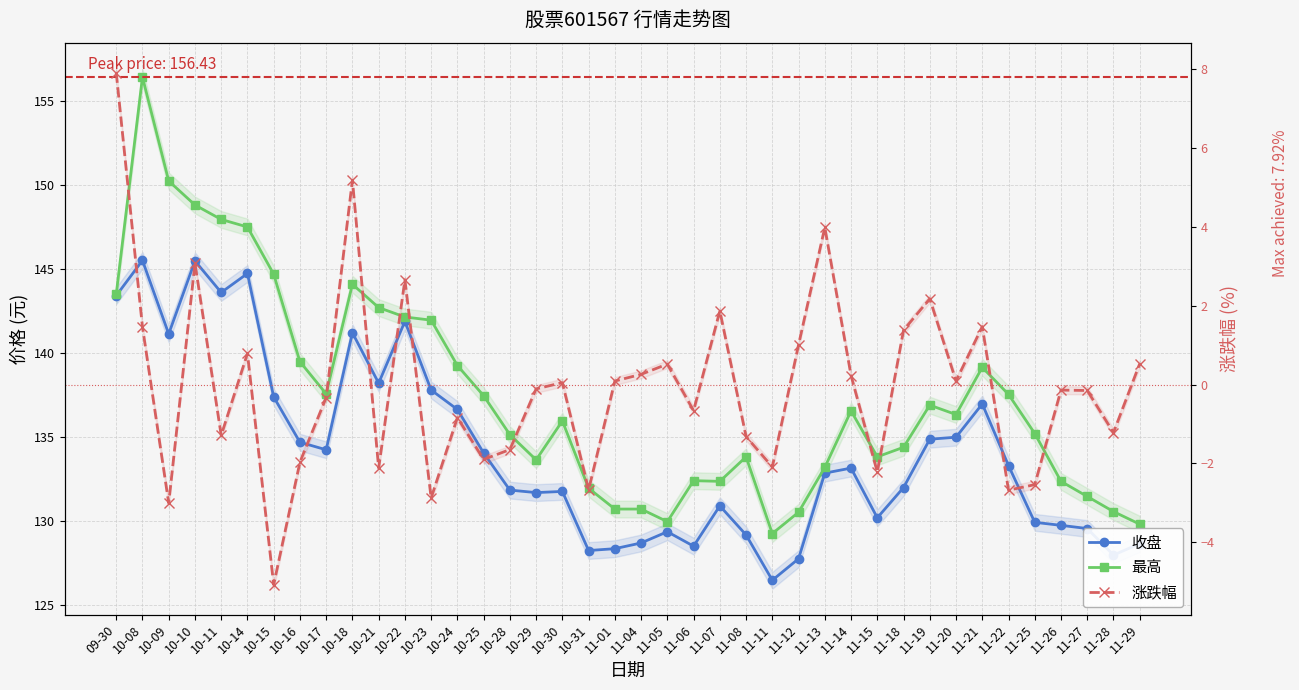

What is the label of the 8th point from the left?

10-16